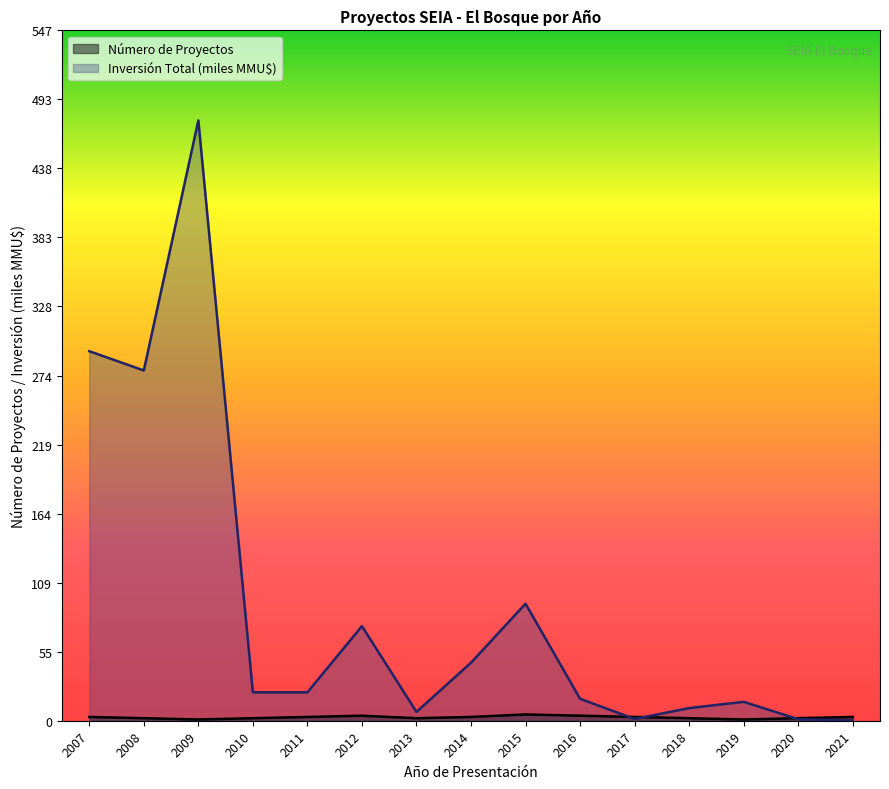

List the series in order of their peak value, highest first.

Inversión Total (MMU$), Número de Proyectos